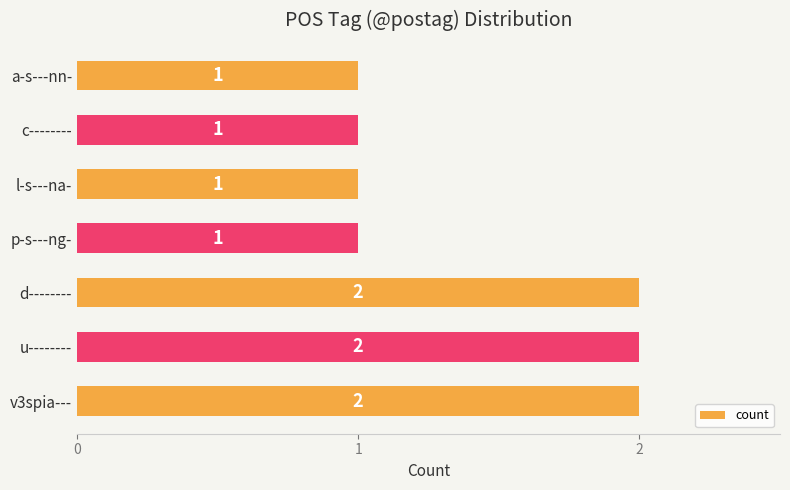

Between a-s---nn- and u--------, which is larger?

u--------